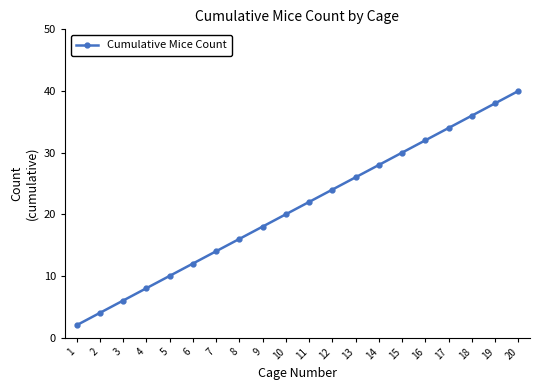

Approximately how many times larger is the value at 14 compared to 20?

0.7